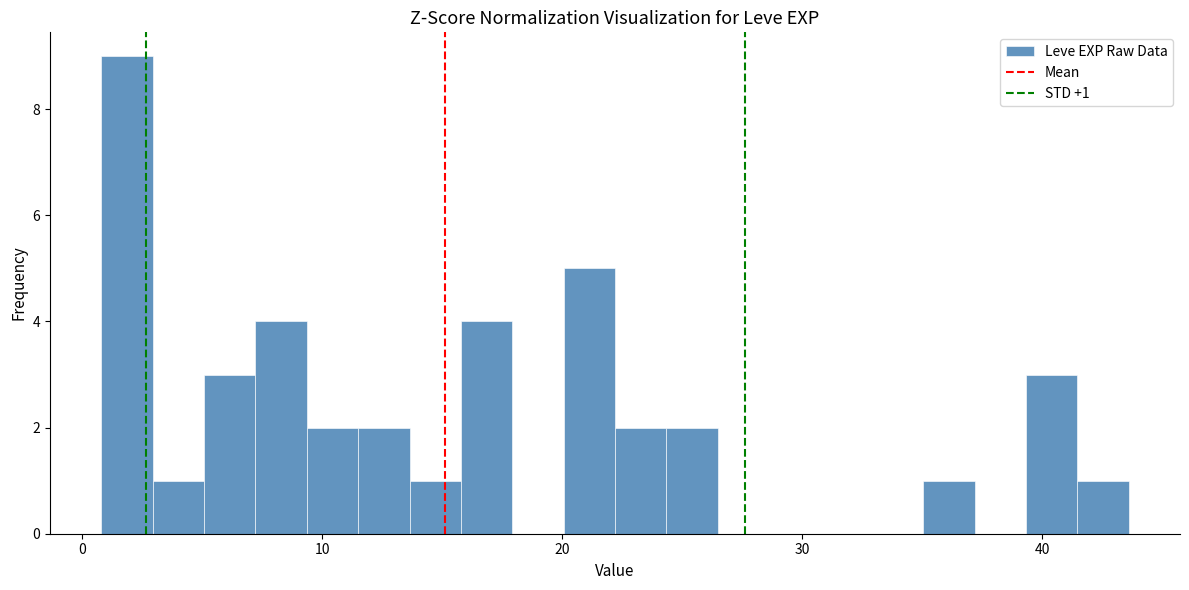

Read against the x-axis, roughly where is the centre of the tallest bar?

2